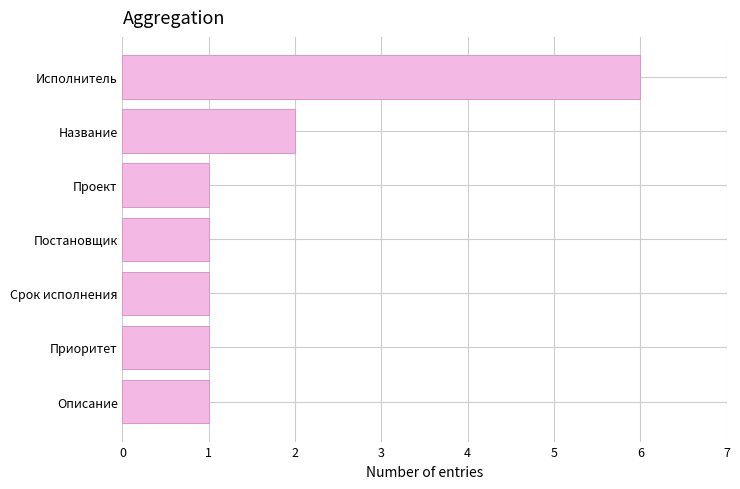

Which label corresponds to the largest value in the chart?

Исполнитель